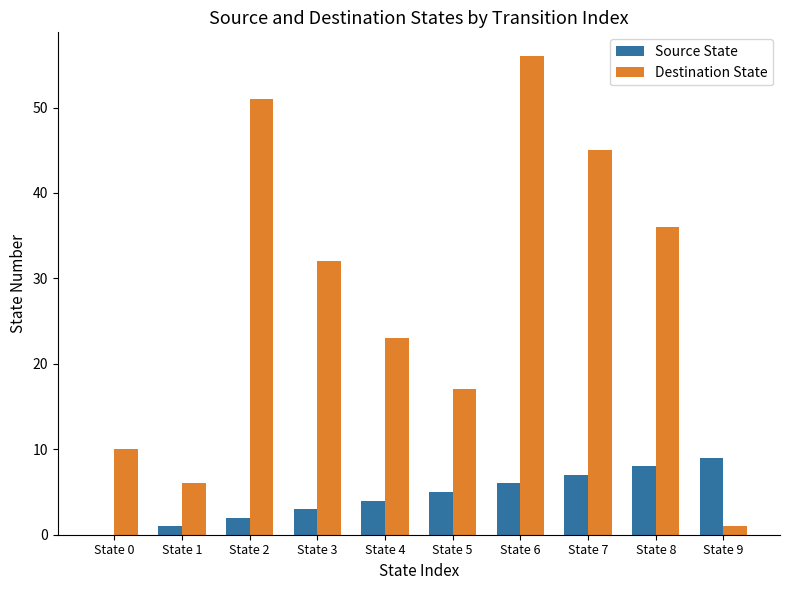

Are the bars horizontal?

No